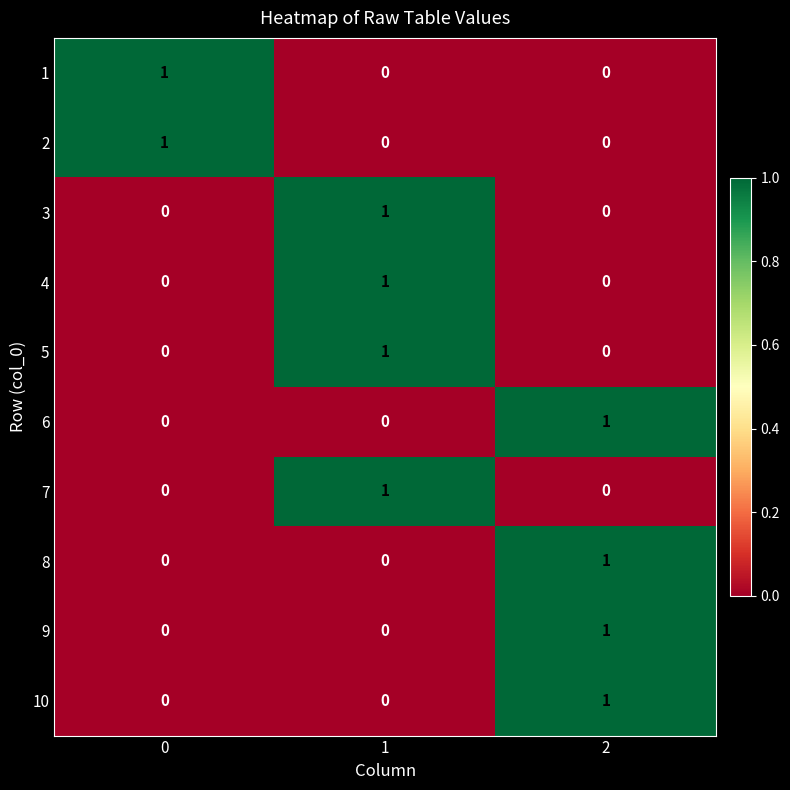

At how many categories does at least one series exceed 0?

3